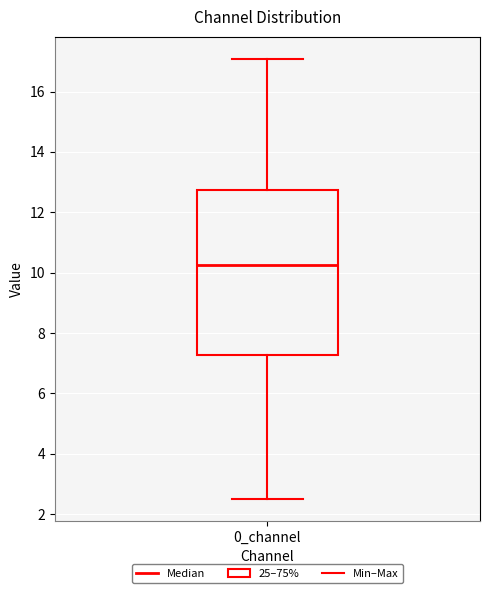

Where is the upper edge of the box for 0_channel on the y-axis? The values are not printed on the chart, so give them approximately, as read against the axis.

12.8